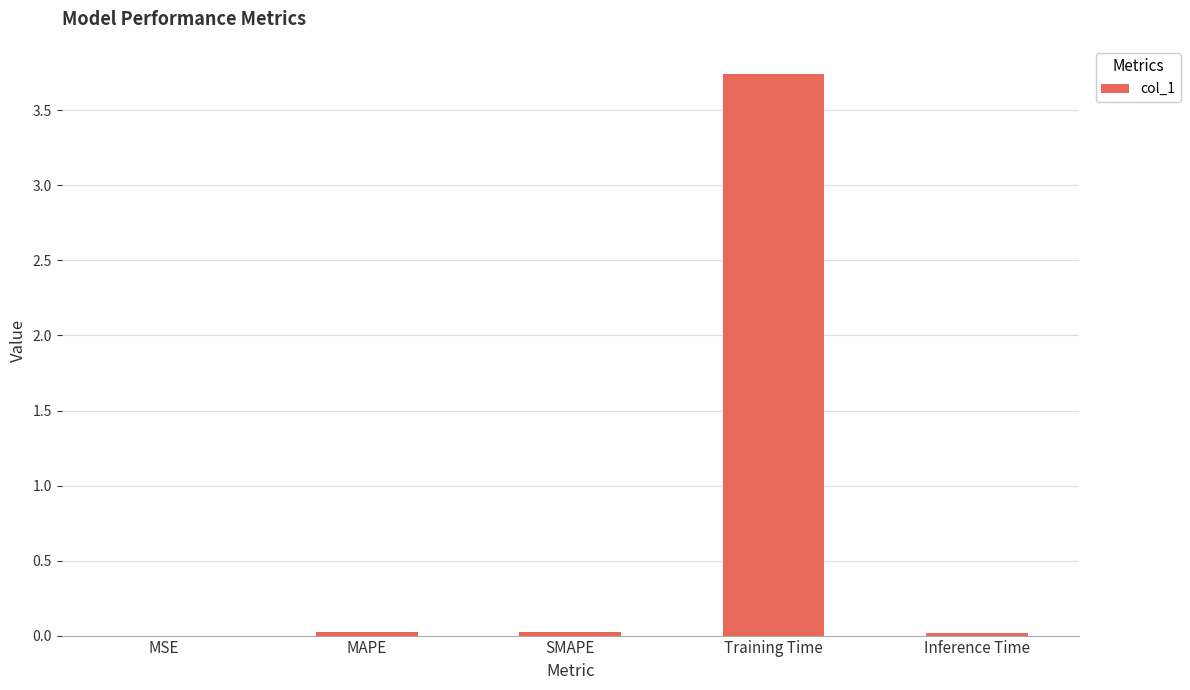

The value at MAPE is 0.0. True or false?

True